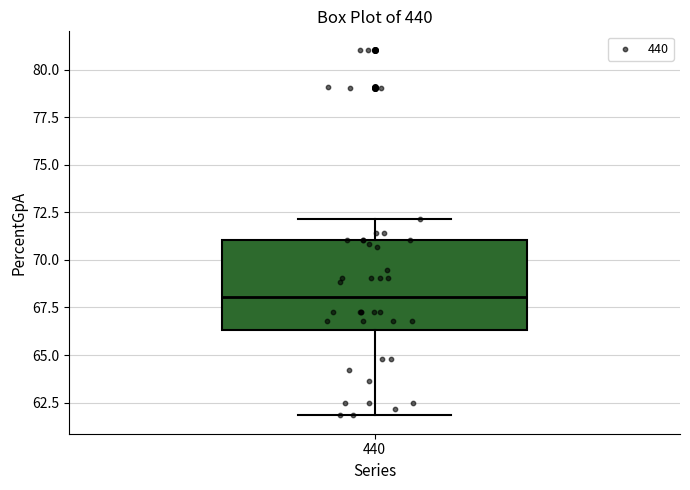

Transcribe this box plot: give where the median line is, the range the box spans, and where the two whiskers end, as read against the y-axis. The values are not printed on the chart, so give them approximately, as read against the axis.

median 68.0, box 66.5 to 71.0, whiskers 62.0 to 72.0